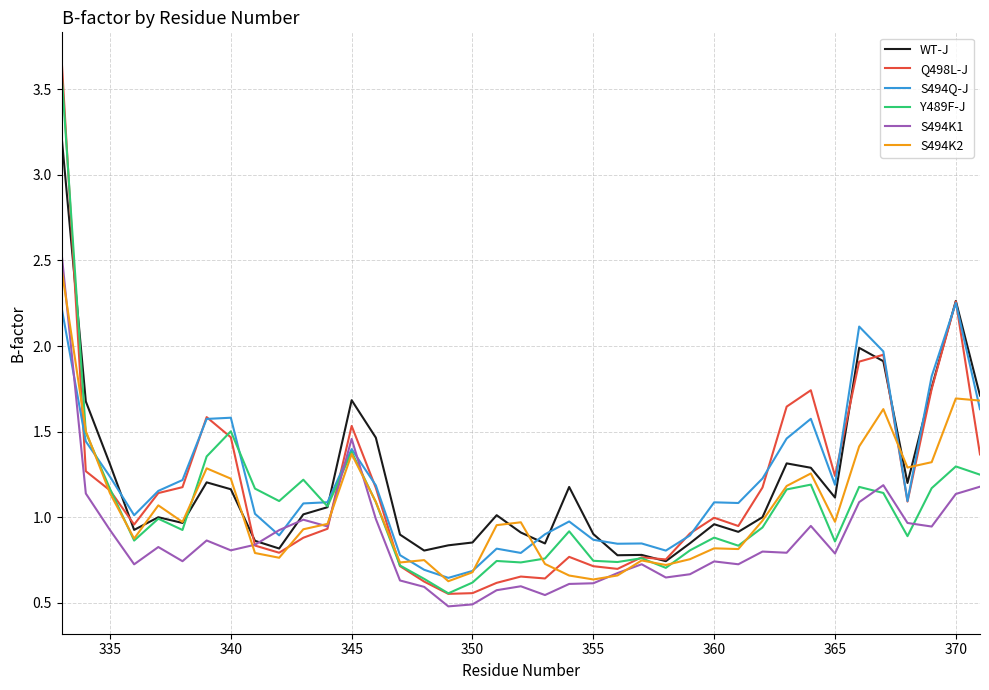

How many distinct data groups are displayed?

6